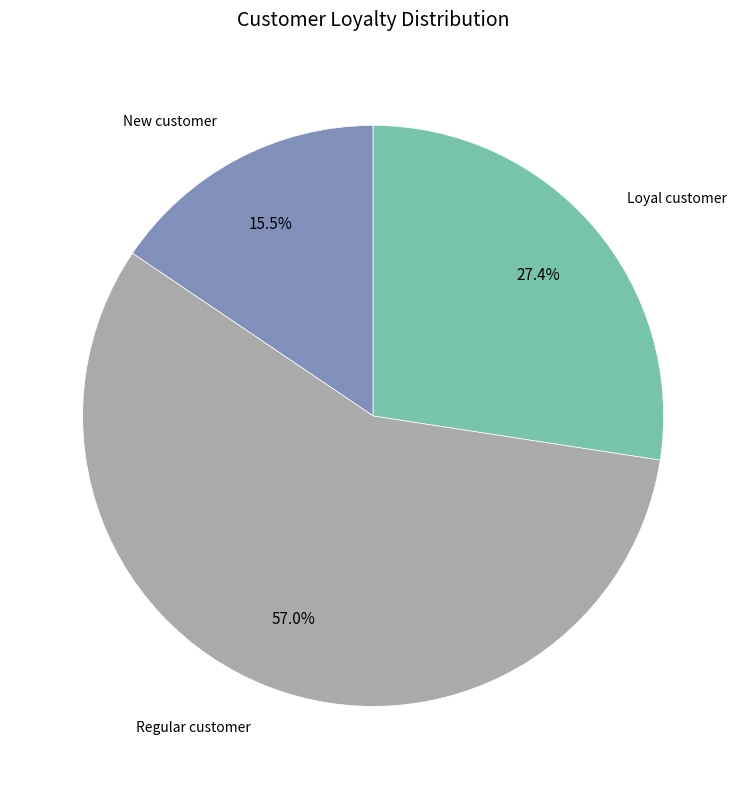

How many slices are in this pie chart?

3